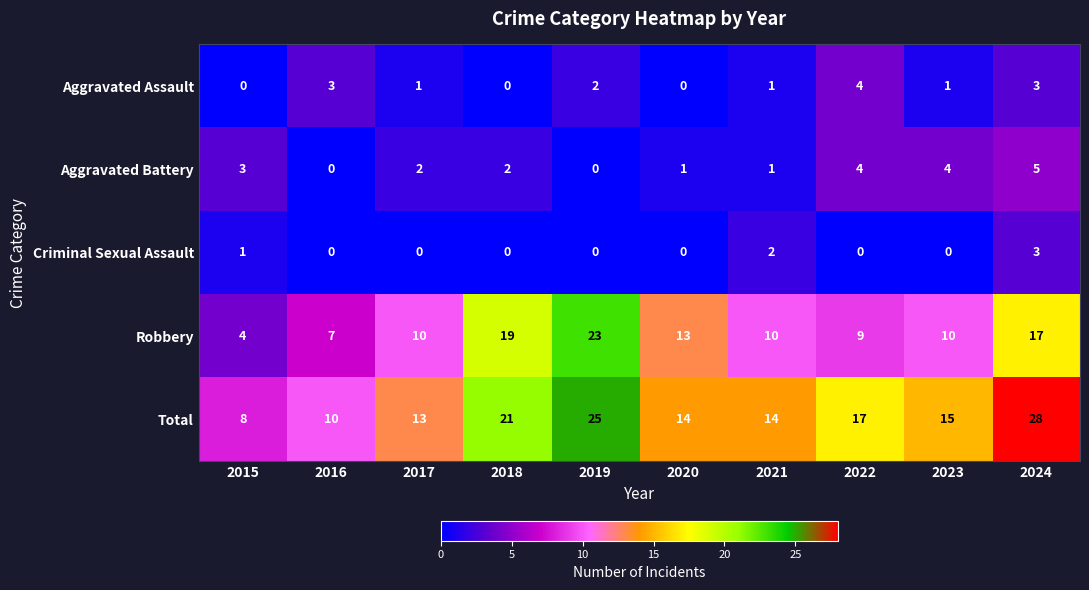

What is the sum of the Robbery values at 2022 and 2016?

16